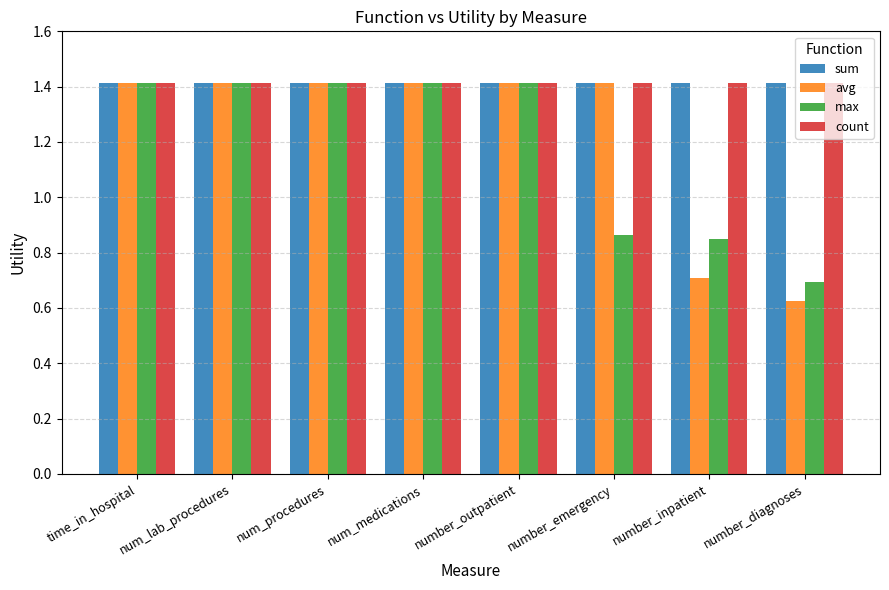

Where is max nearest to the value 1?

number_emergency